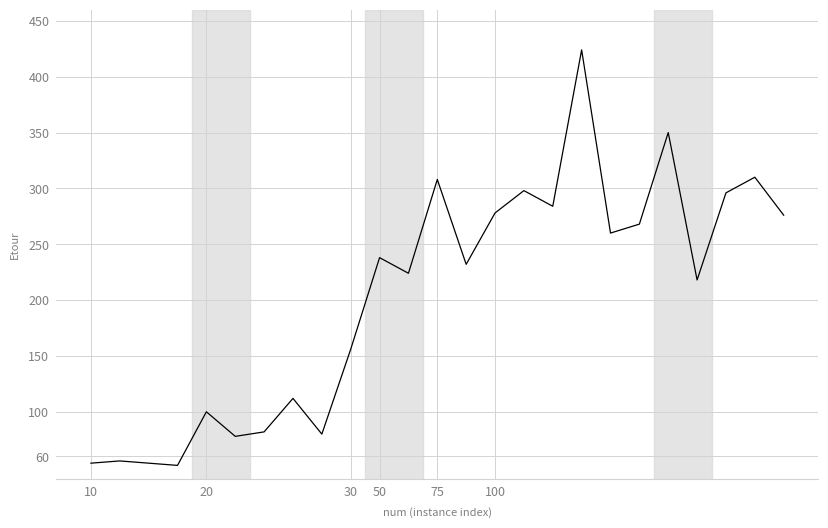

What is the difference between the maximum and minimum values?

372